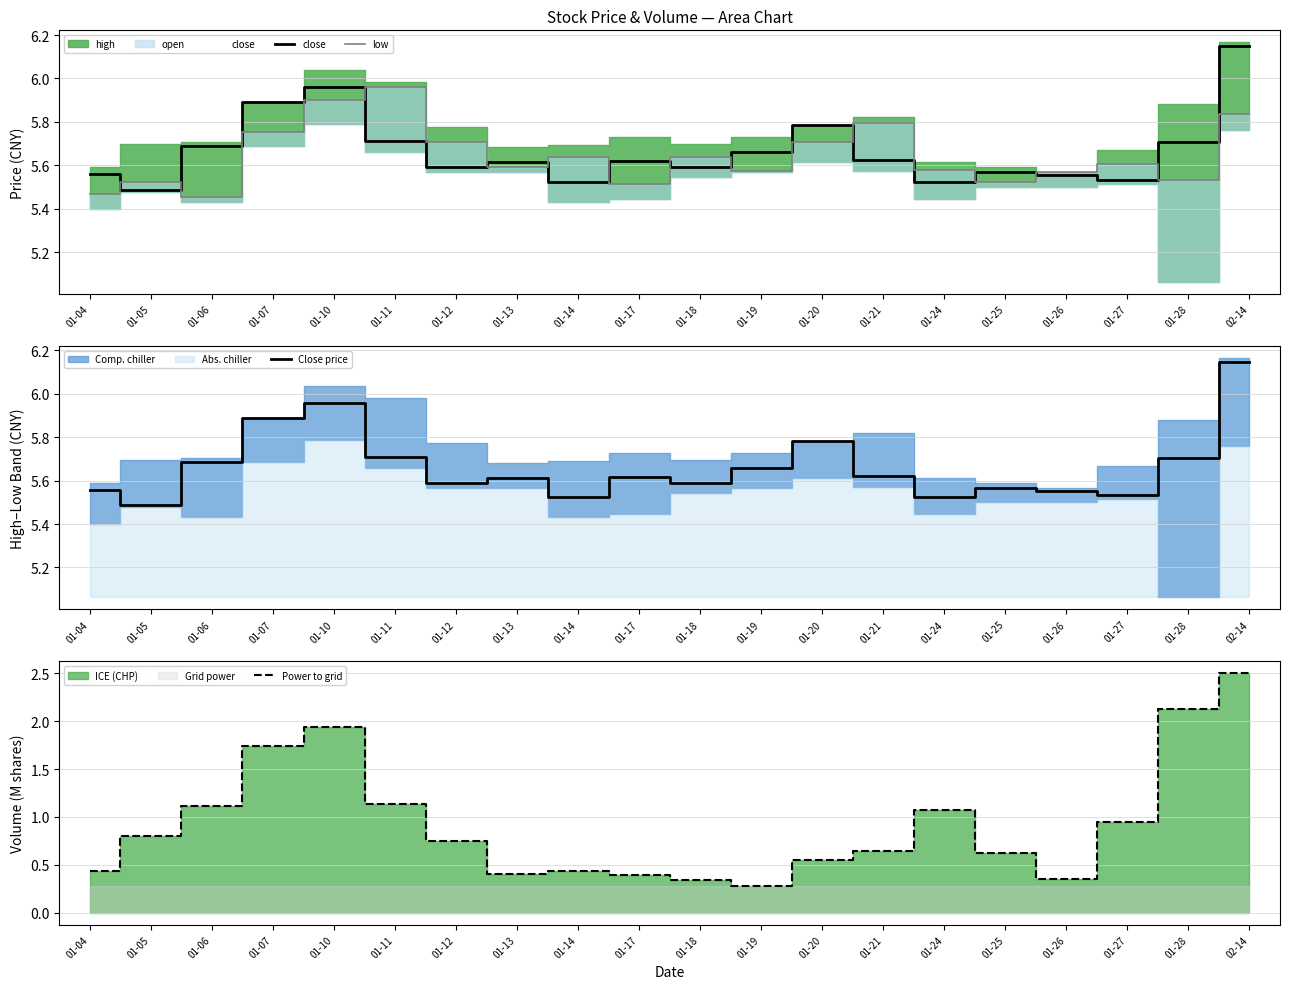

Reading left to right, what are all the values shown in this chart?

close: 5.6	5.5	5.7	5.9	6.0	5.7	5.6	5.6	5.5	5.6	5.6	5.7	5.8	5.6	5.5	5.6	5.6	5.5	5.7	6.1
low: 5.5	5.5	5.5	5.8	5.9	6.0	5.7	5.6	5.6	5.5	5.6	5.6	5.7	5.8	5.6	5.5	5.6	5.6	5.5	5.8
Close price: 5.6	5.5	5.7	5.9	6.0	5.7	5.6	5.6	5.5	5.6	5.6	5.7	5.8	5.6	5.5	5.6	5.6	5.5	5.7	6.1
Power to grid: 0.4	0.8	1.1	1.7	1.9	1.1	0.7	0.4	0.4	0.4	0.3	0.3	0.5	0.6	1.1	0.6	0.4	0.9	2.1	2.5